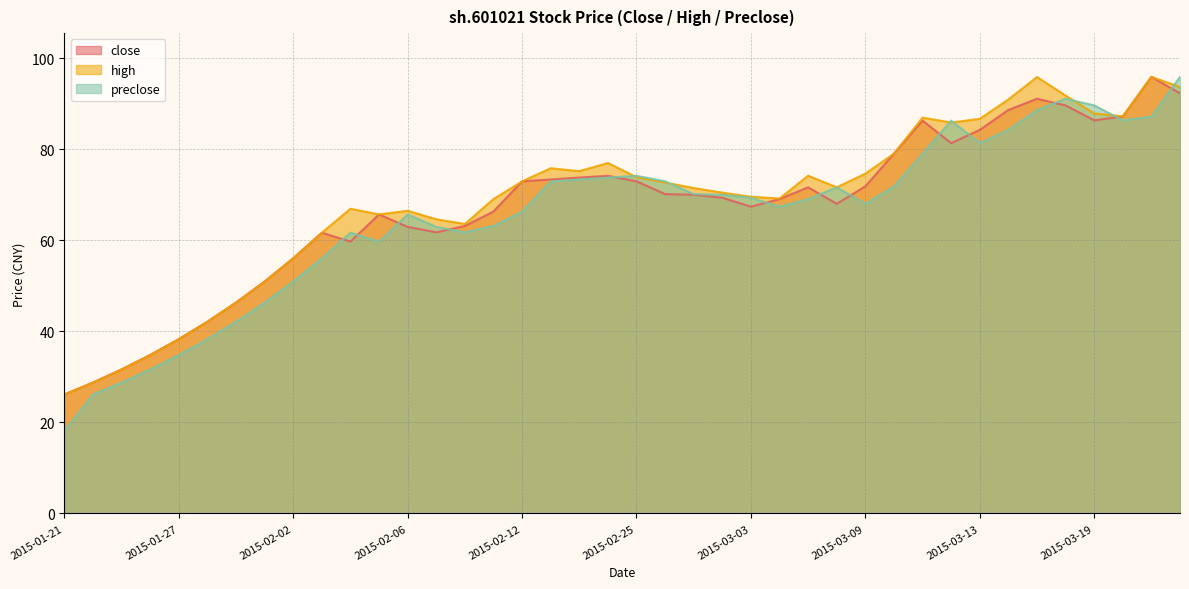

Where do preclose and close first cross each other?

2015-02-03 and 2015-02-04